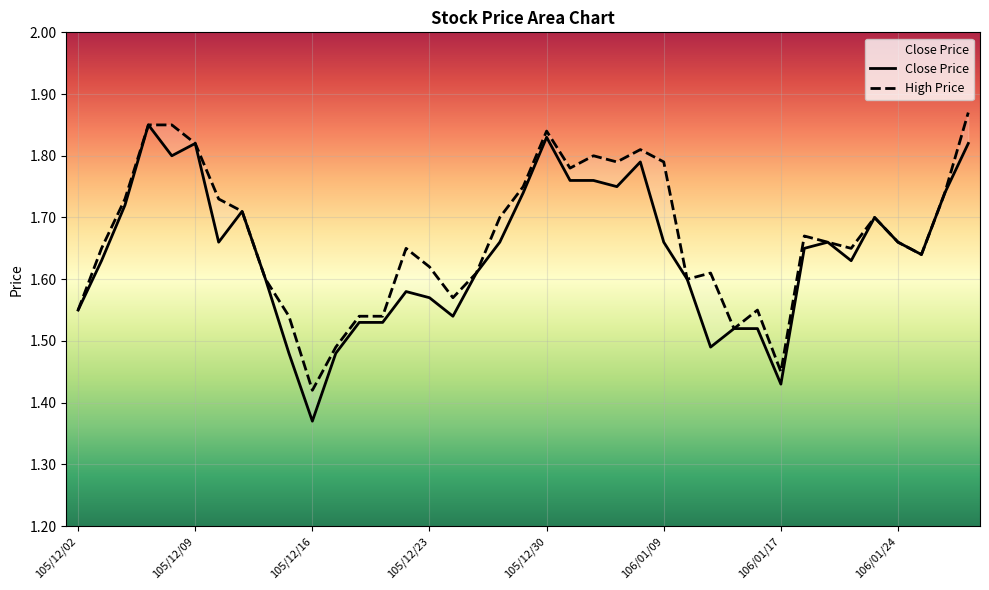

Is it true that Close Price equals 1.7 at 105/12/29?

True